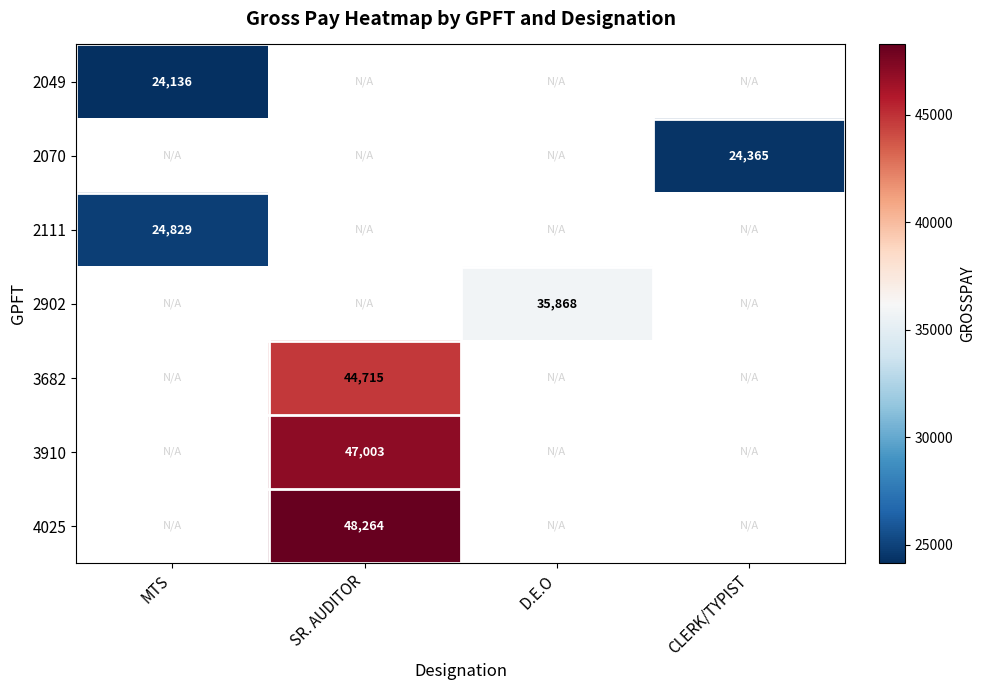

The 2111 series shows 8163 at MTS. True or false?

False